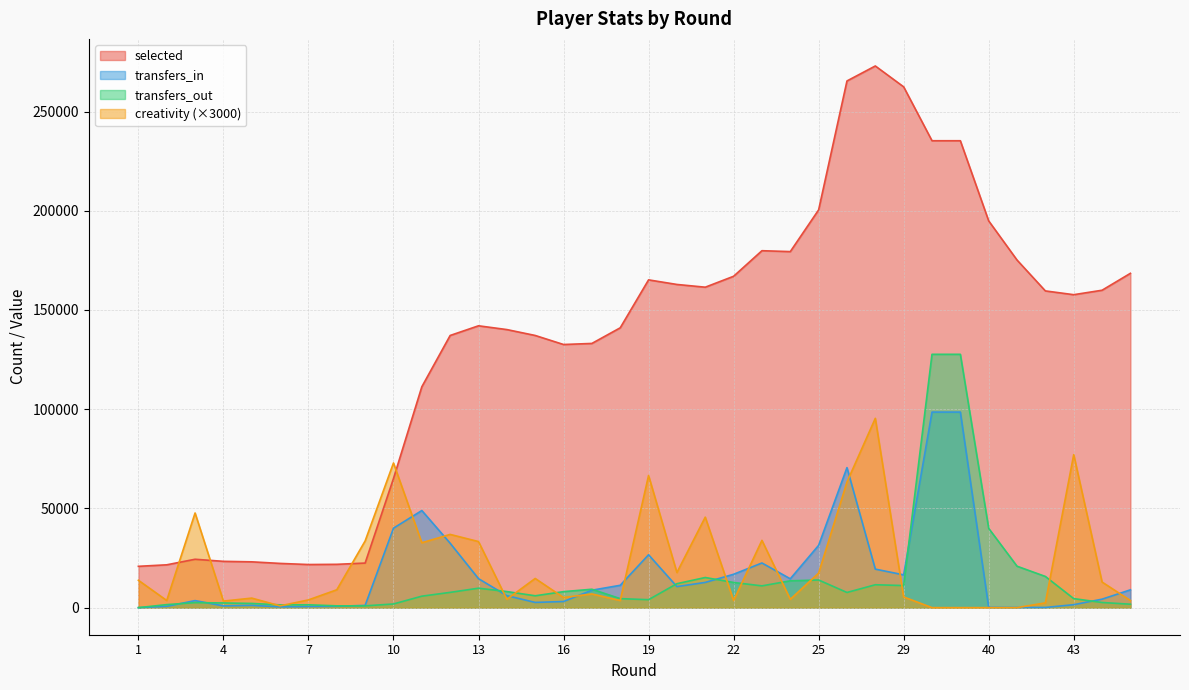

What is the approximate value of creativity at 23?

33900.0